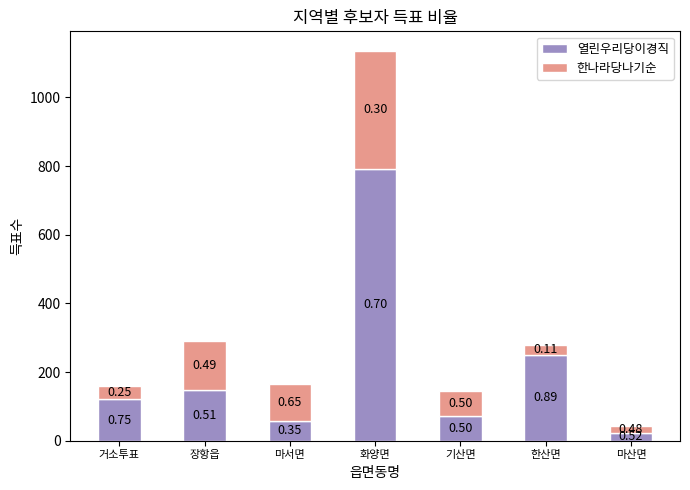

What is the sum of the 한나라당나기순 values at 기산면 and 장항읍?

213